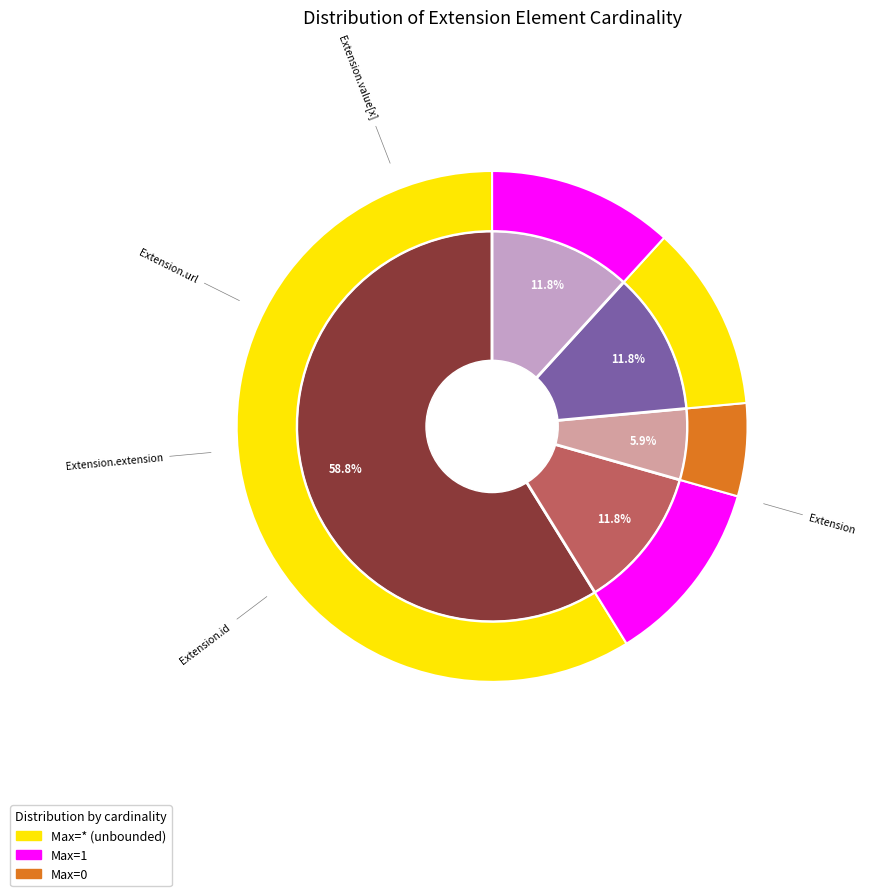

Between Extension.value[x] and Extension.extension, which is larger?

Extension.value[x]